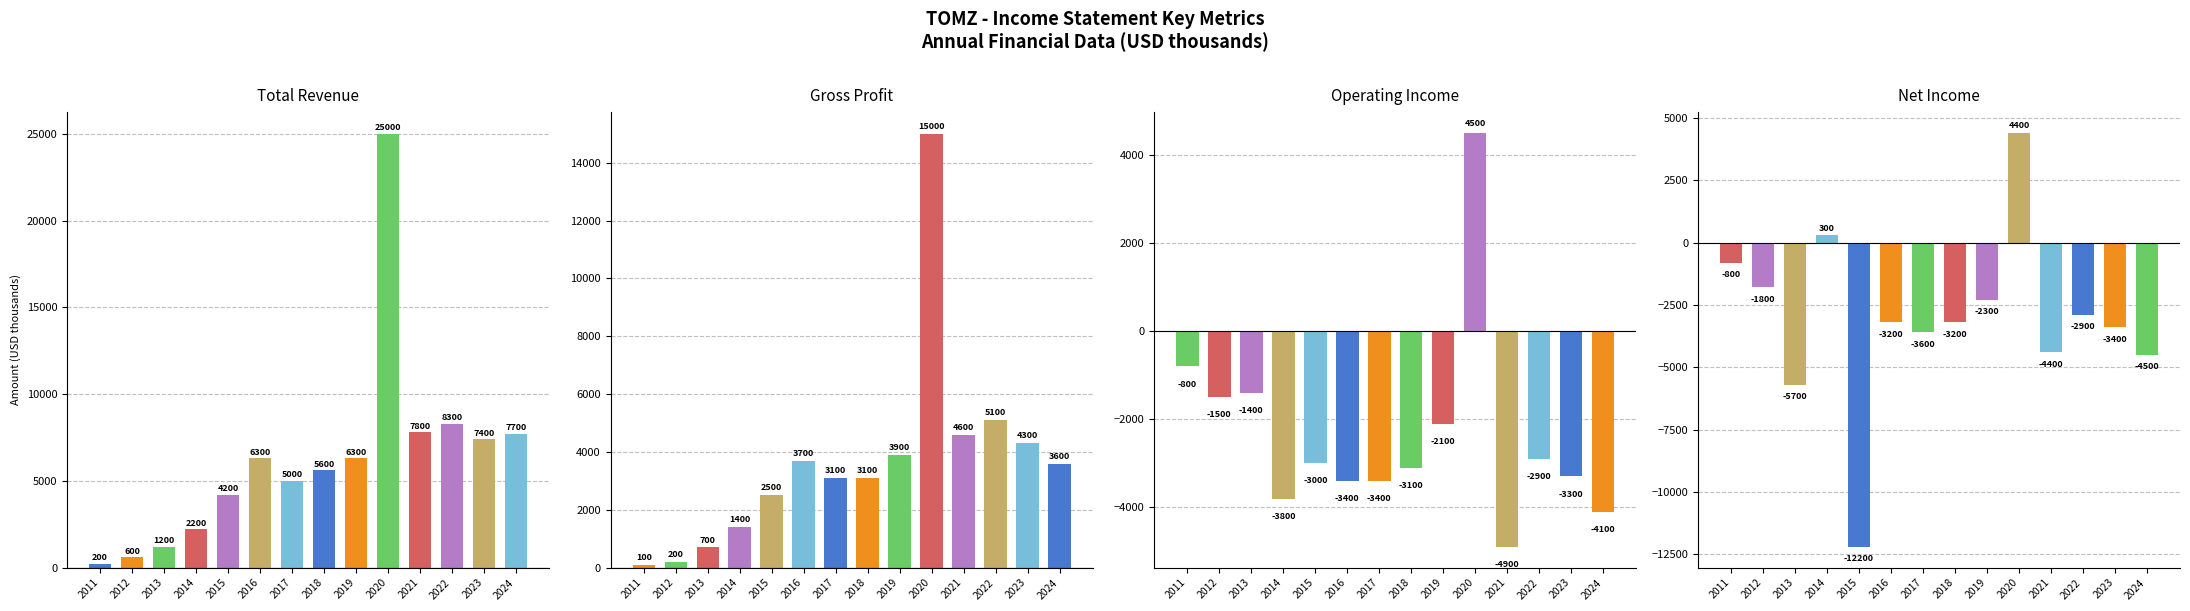

What are all the series names shown in the legend?

Total Revenue, Gross Profit, Operating Income, Net Income